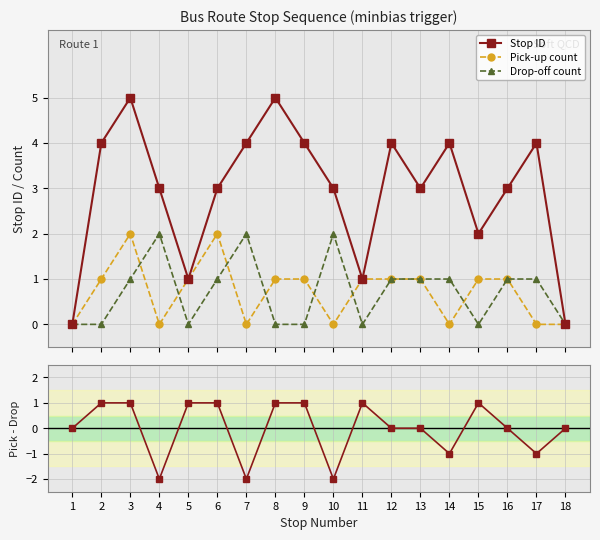

At which label does Pick-up minus Drop-off reach its minimum?

4